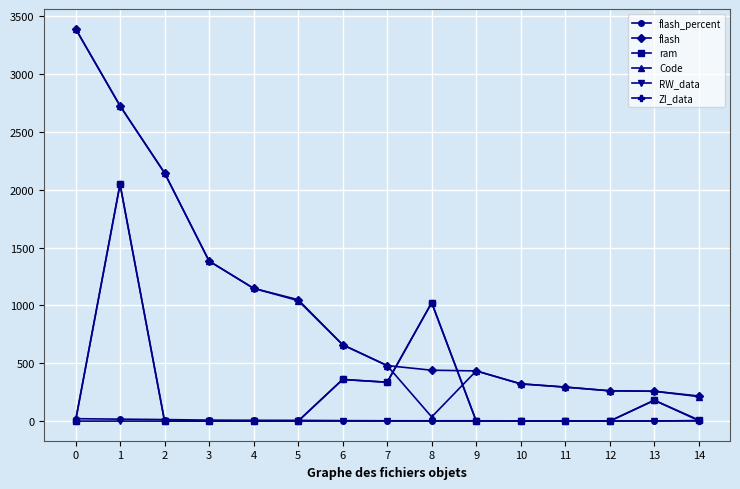

The Code series shows 4093.4 at 1. True or false?

False